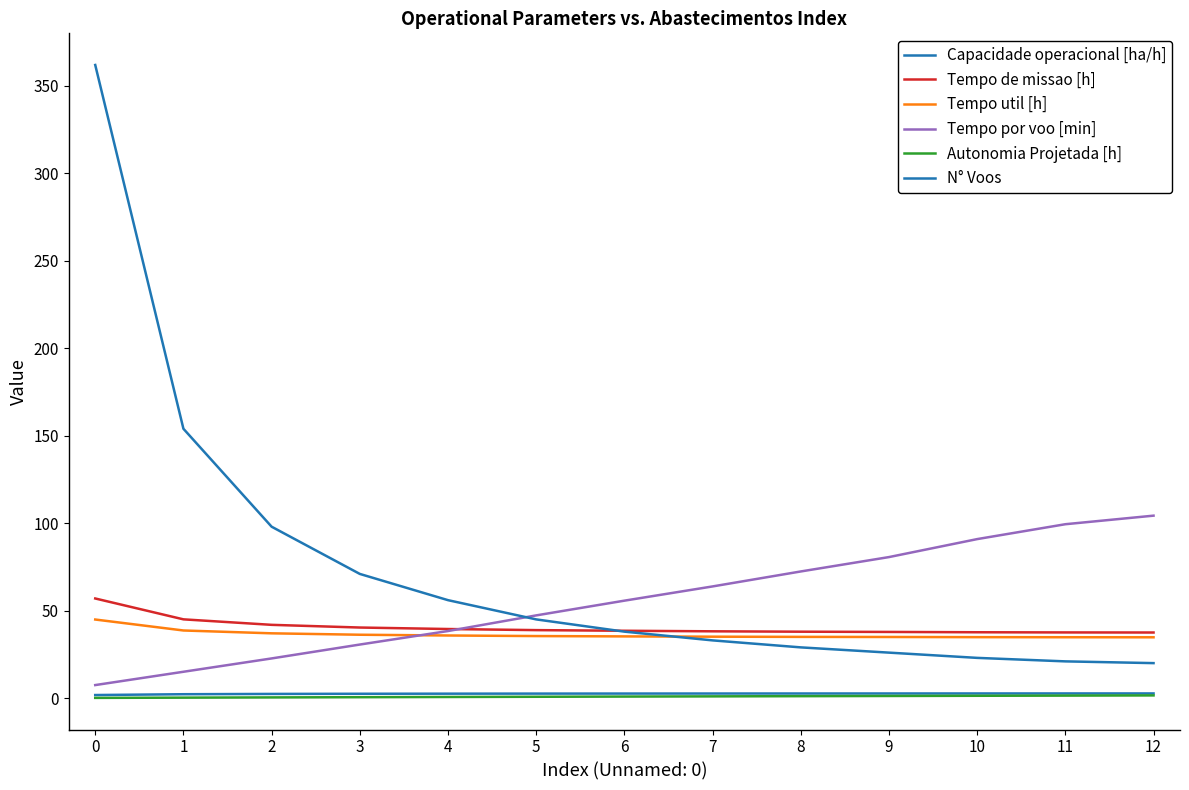

How many lines are shown in the chart?

6